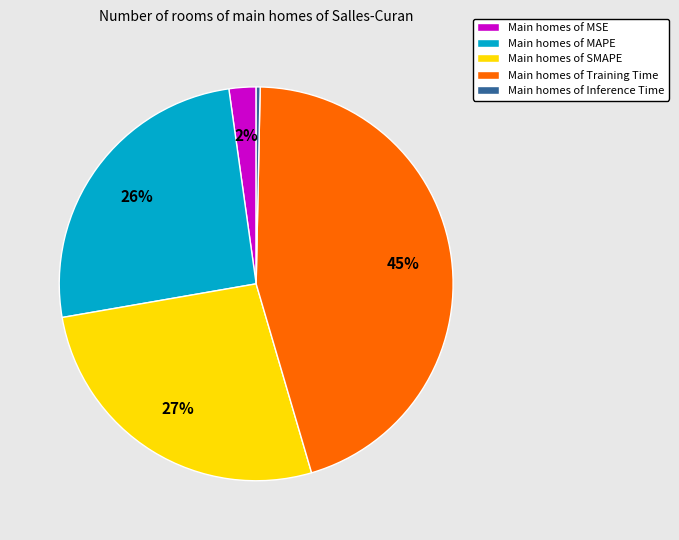

What is the smallest slice in the pie chart?

Main homes of Inference Time